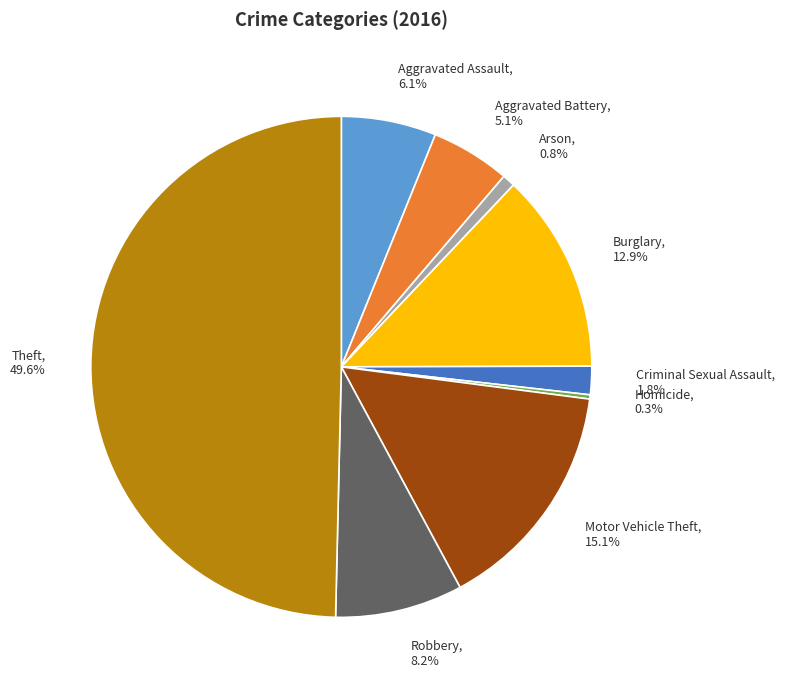

To the nearest percent, what is the difference between the Motor Vehicle Theft and Theft slice percentages?

35%